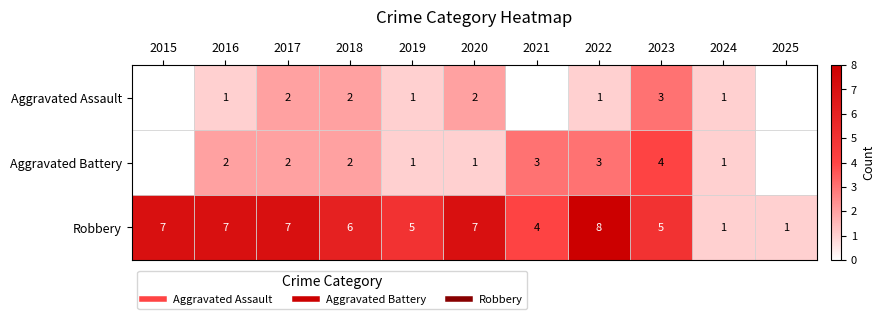

What is the sum of all Robbery values?

58